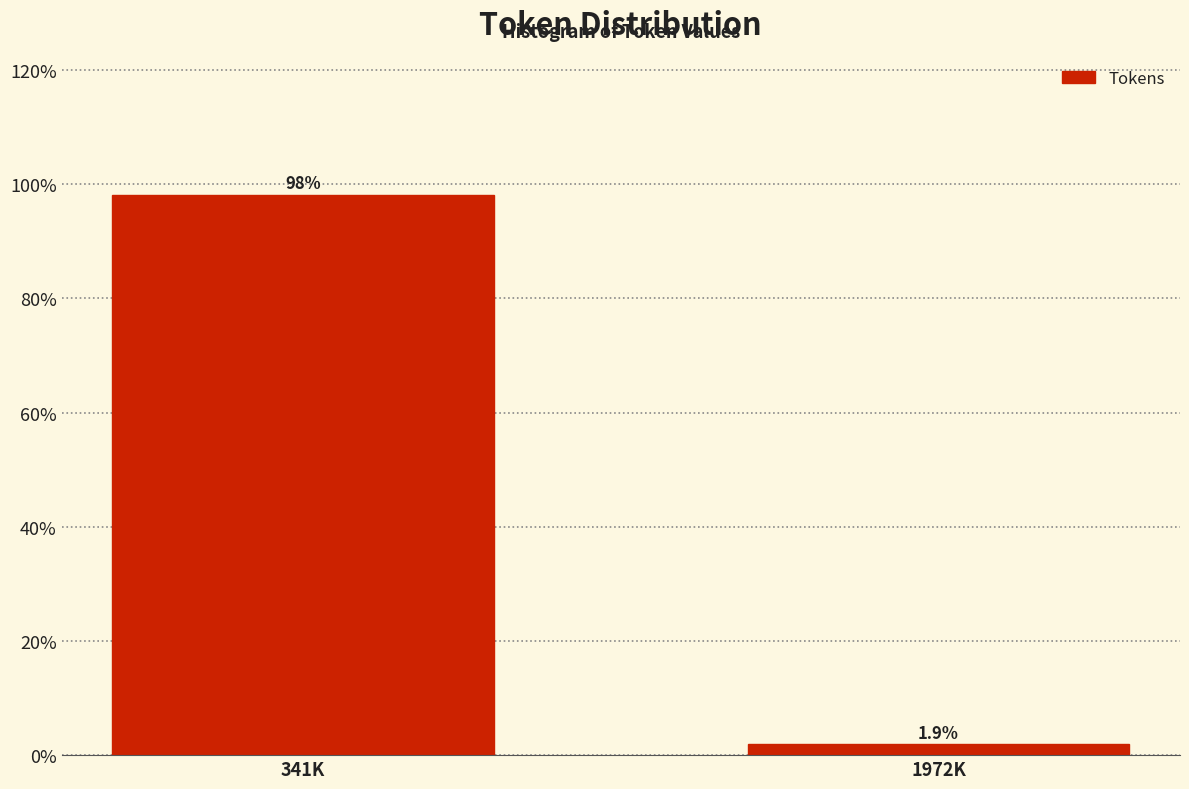

Reading left to right, list all the values displayed in this chart.

98.1	1.9